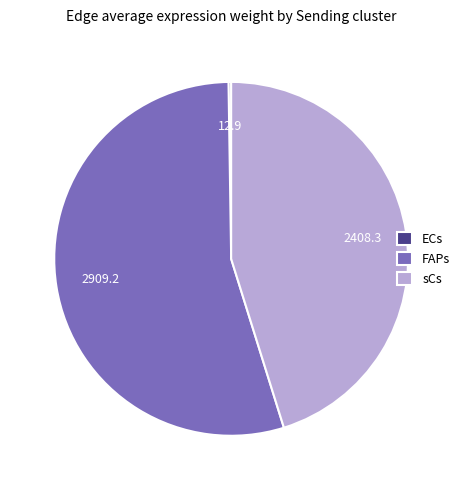

True or false: FAPs accounts for 68% of the total.

False